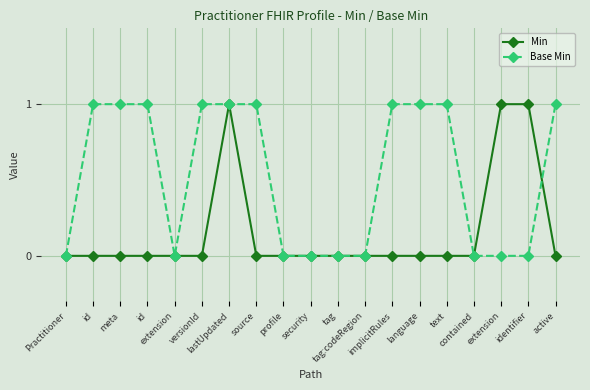

How many lines are shown in the chart?

2